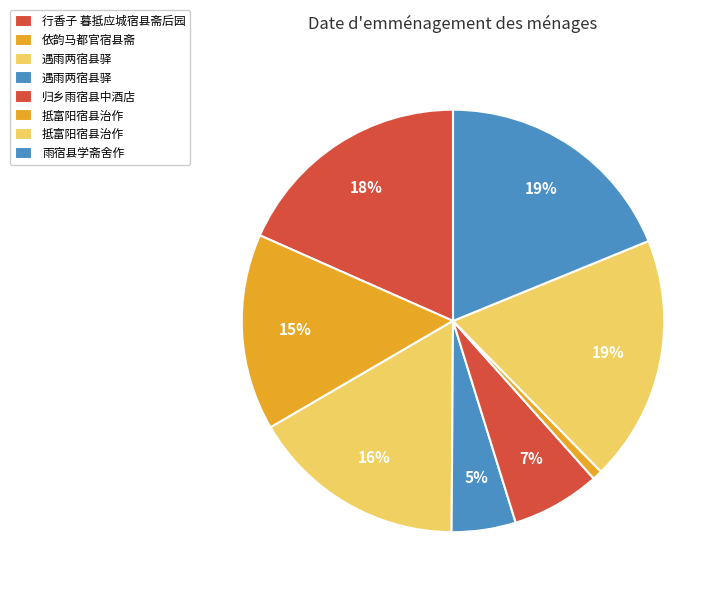

Is there a majority slice in this chart?

No